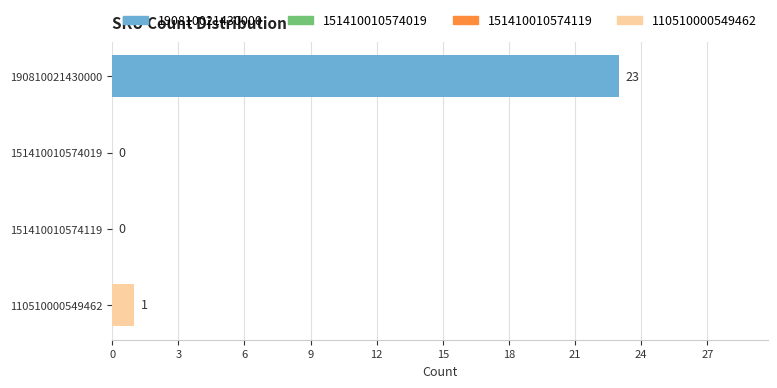

Between 110510000549462 and 190810021430000, which is larger?

190810021430000